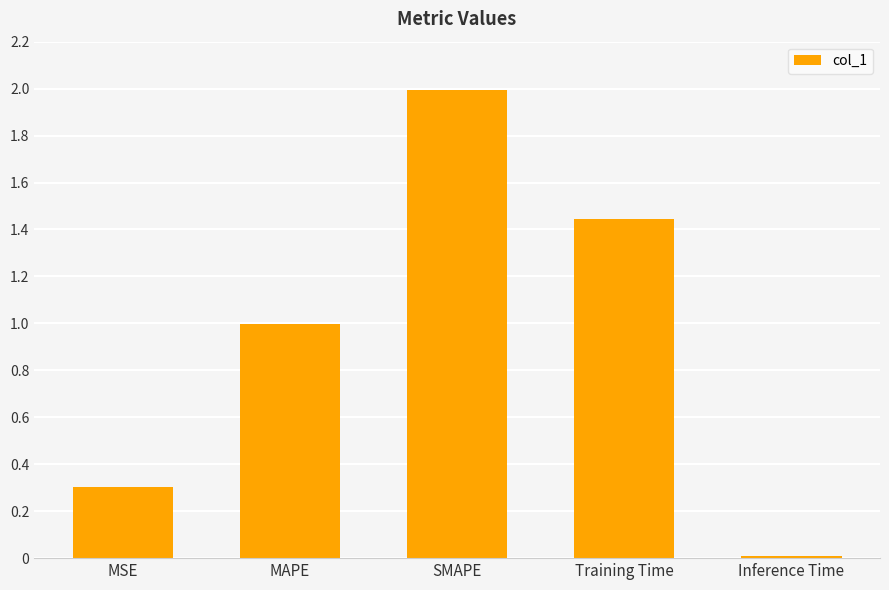

Rank the categories by value from lowest to highest.

Inference Time, MSE, MAPE, Training Time, SMAPE